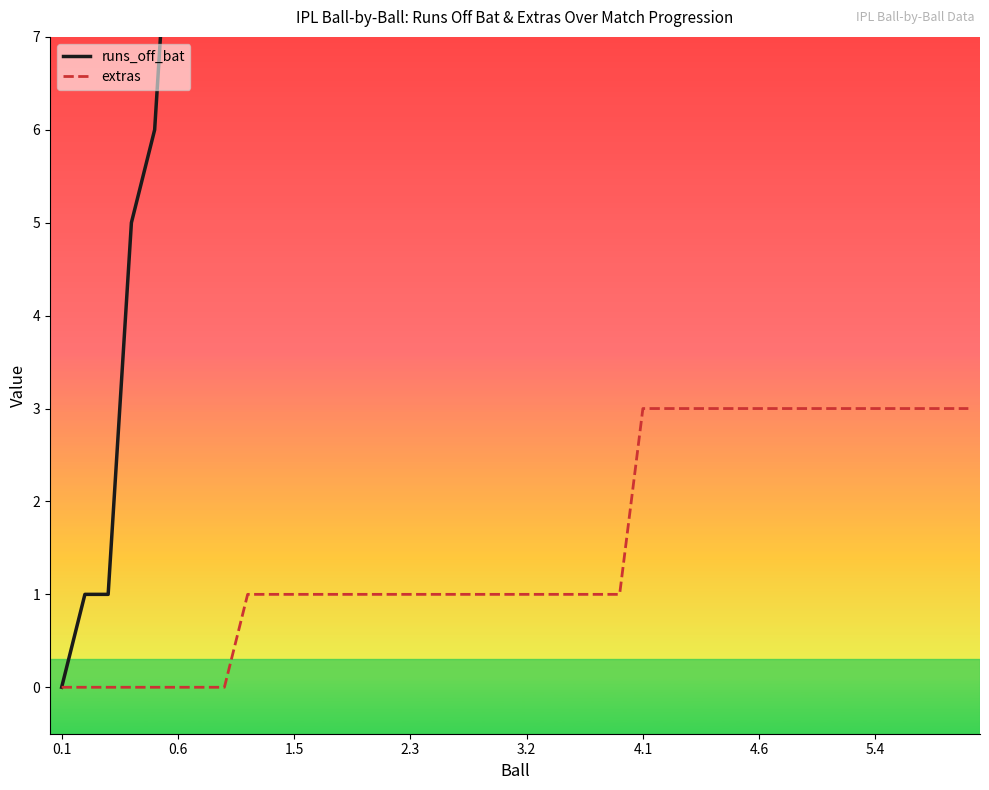

True or false: extras has more than 1 interior local peaks.

False